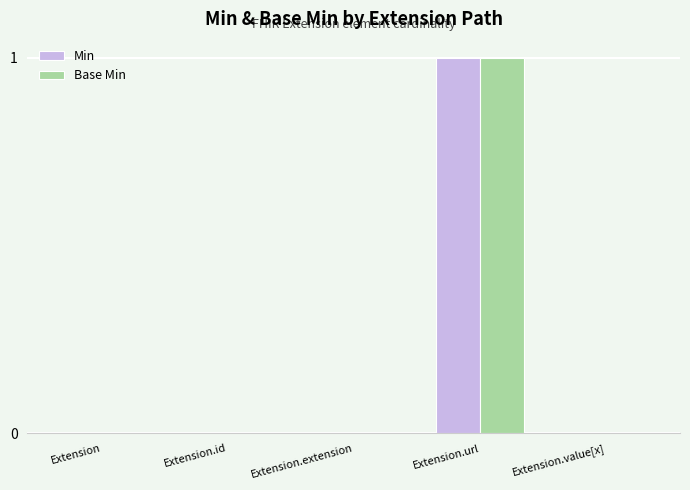

How many Base Min values are between 0 and 1?

5